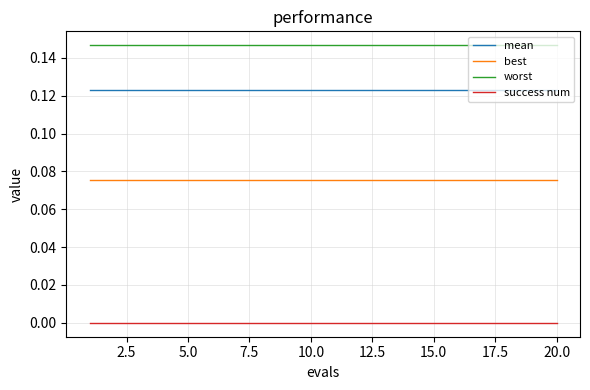

True or false: best and mean cross at least once.

False